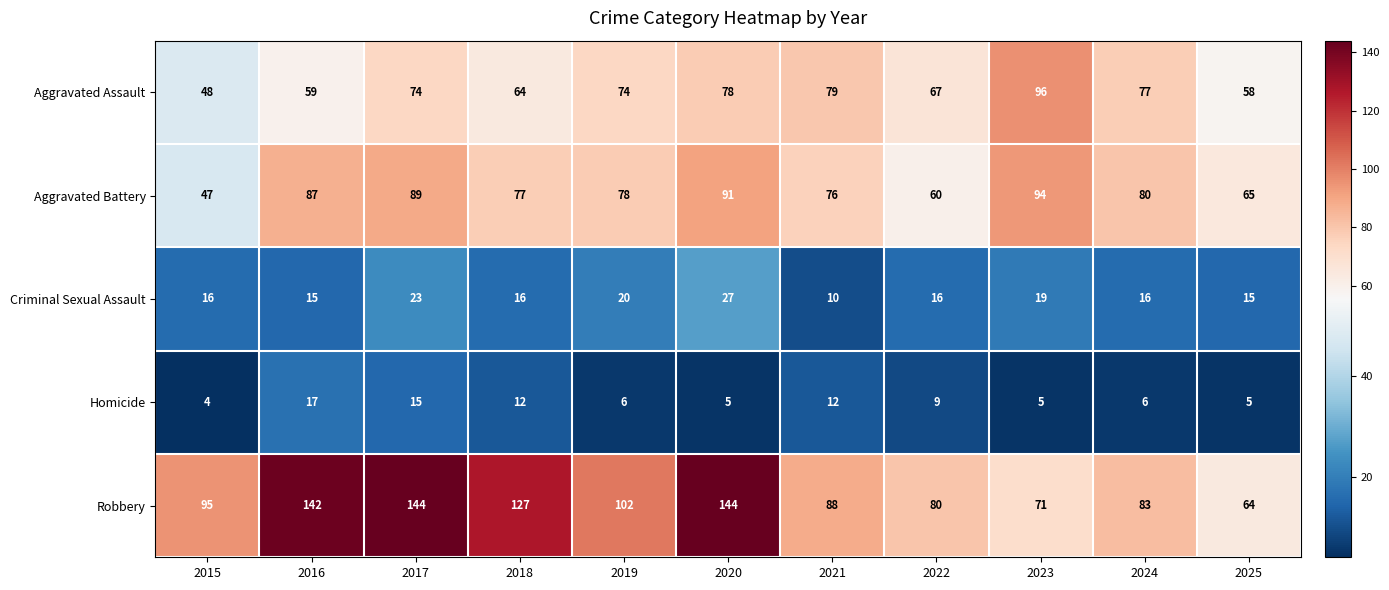

At 2023, list the series in order from largest to smallest.

Aggravated Assault, Aggravated Battery, Robbery, Criminal Sexual Assault, Homicide